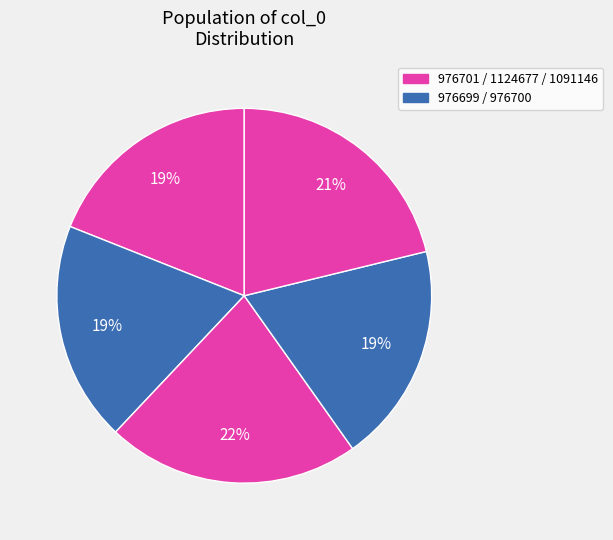

Does any single category account for the majority?

No